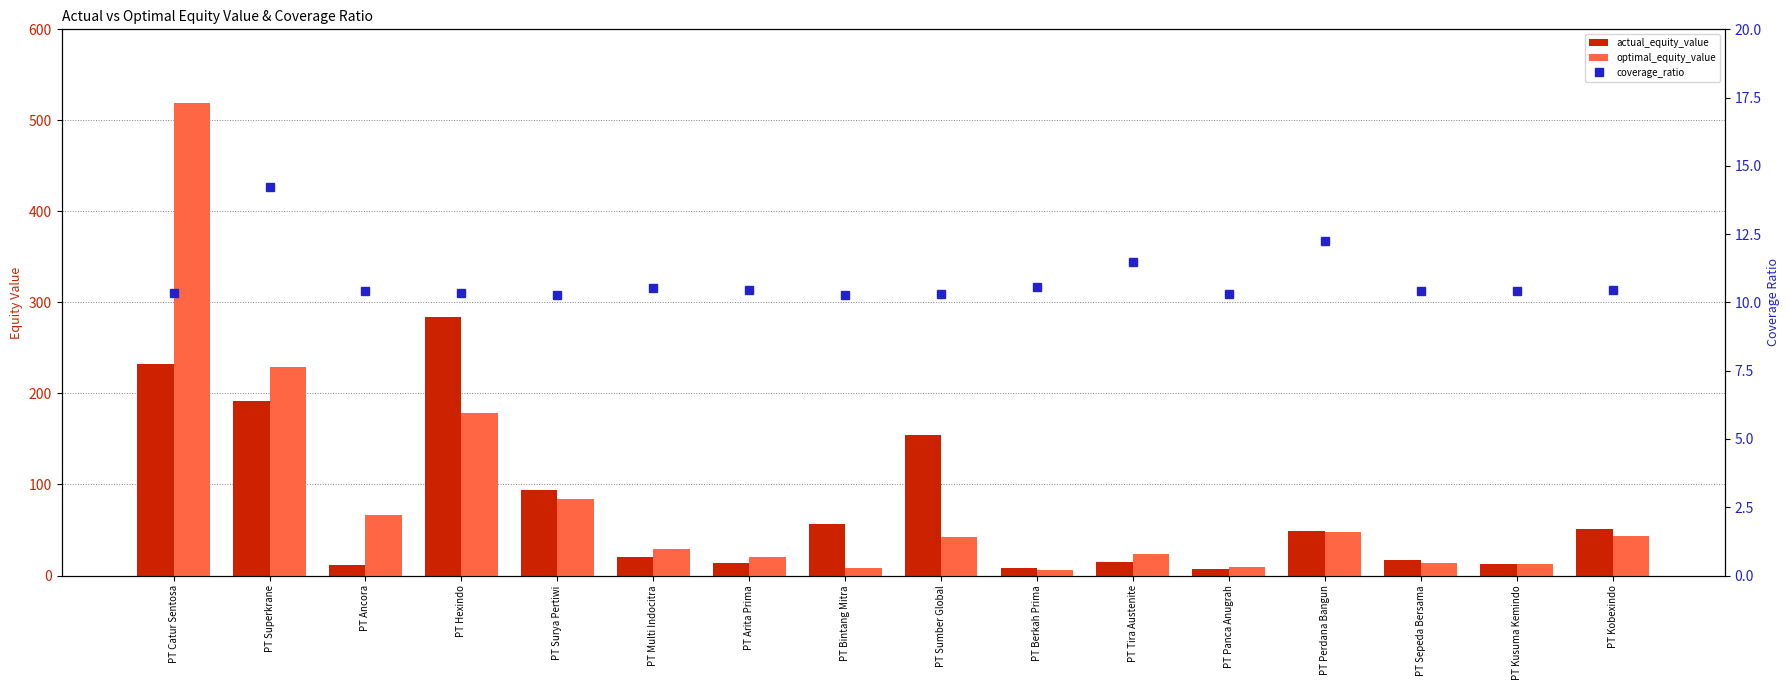

Reading left to right, what are all the values shown in this chart?

actual_equity_value: 232.5	191.7	11.9	283.6	94.2	20.3	13.6	57.1	154.9	7.8	15.0	7.4	49.0	16.6	12.2	51.2
optimal_equity_value: 519.4	228.6	66.2	178.4	83.6	28.9	20.7	8.1	42.4	5.7	23.7	9.3	47.7	13.5	13.2	43.0
coverage_ratio: 10.4	14.2	10.4	10.3	10.3	10.5	10.5	10.3	10.3	10.6	11.5	10.3	12.3	10.4	10.4	10.5